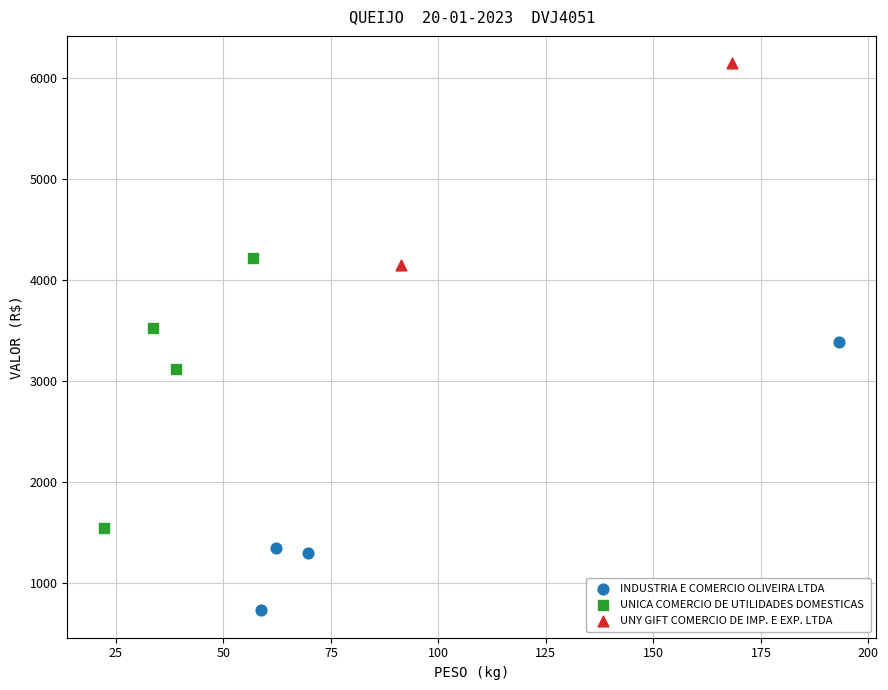

What are all the series names shown in the legend?

INDUSTRIA E COMERCIO OLIVEIRA LTDA, UNICA COMERCIO DE UTILIDADES DOMESTICAS, UNY GIFT COMERCIO DE IMP. E EXP. LTDA